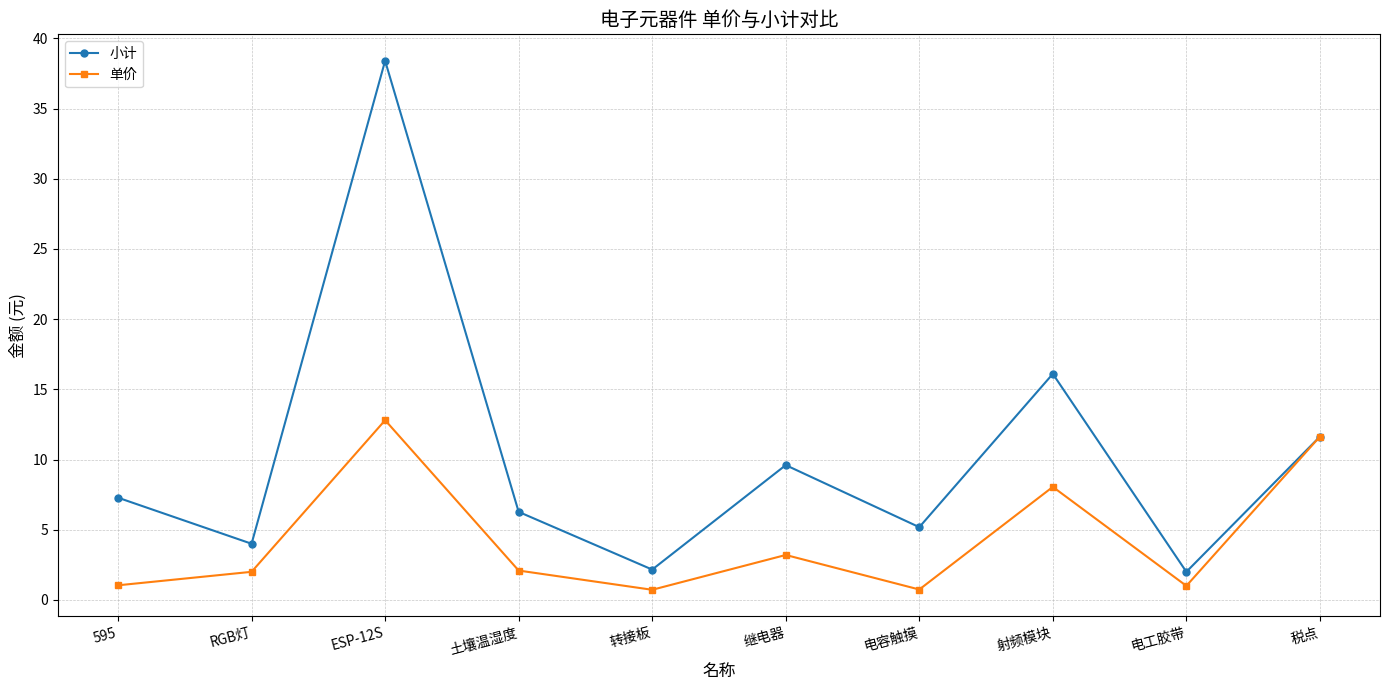

What position from the right is 继电器?

5